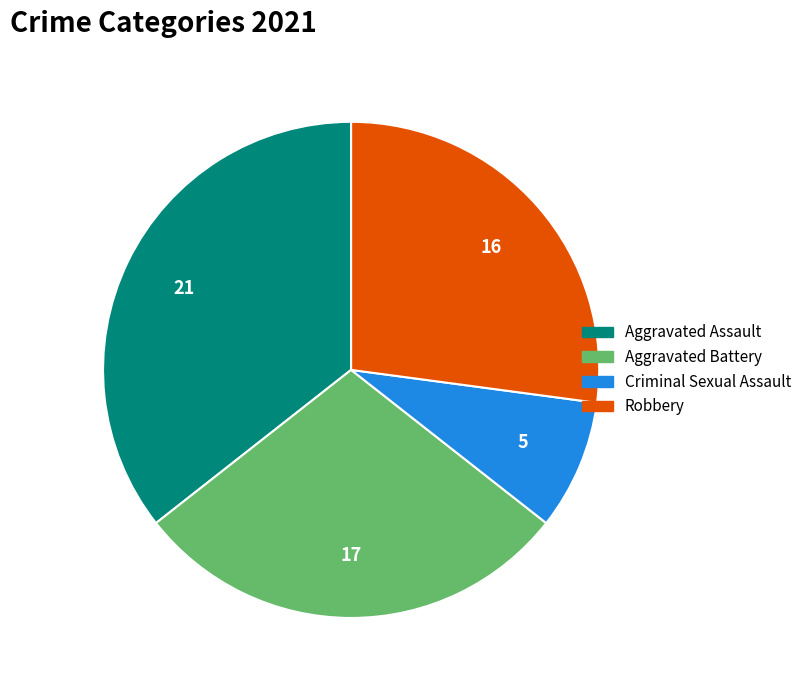

What is the smallest slice in the pie chart?

Criminal Sexual Assault